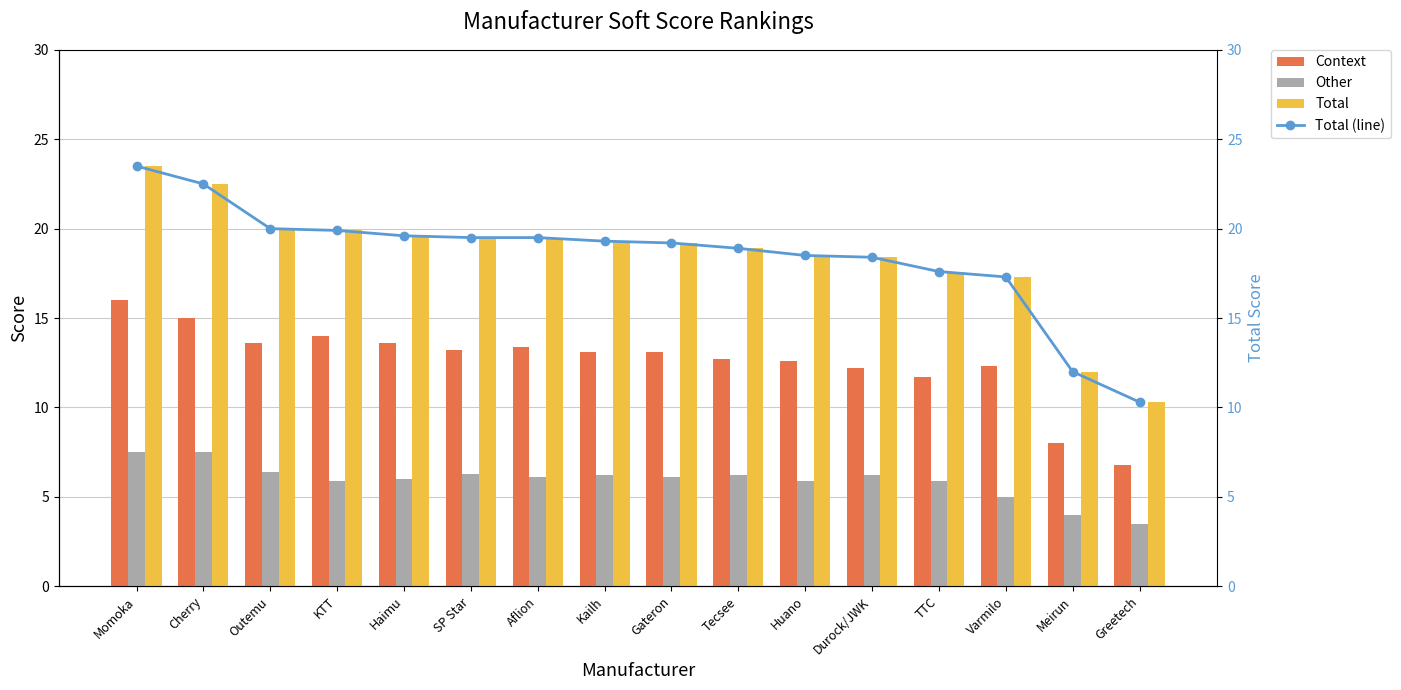

What position from the left is Varmilo?

14